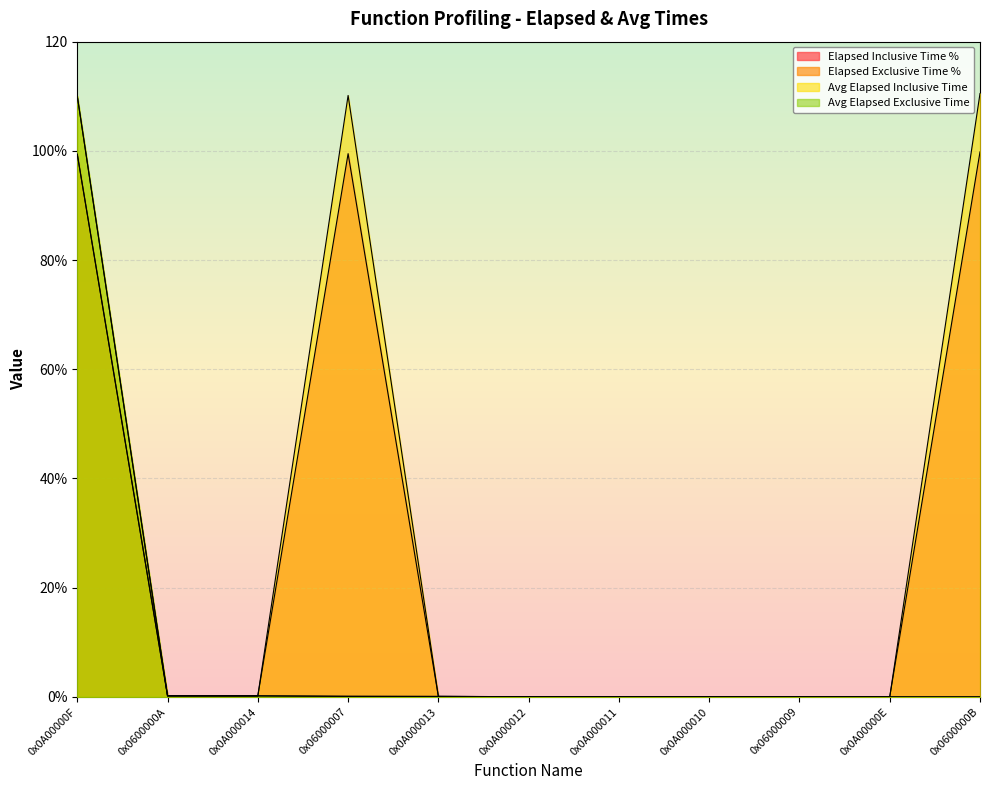

Reading right to left, list all the values displayed in this chart.

Elapsed Inclusive Time %: 99.8	0.0	0.0	0.0	0.0	0.0	0.1	99.5	0.2	0.2	99.4
Elapsed Exclusive Time %: 0.0	0.0	0.0	0.0	0.0	0.0	0.1	0.1	0.2	0.2	99.4
Avg Elapsed Inclusive Time: 110.5	0.0	0.0	0.0	0.0	0.0	0.1	110.2	0.2	0.2	110.0
Avg Elapsed Exclusive Time: 0.0	0.0	0.0	0.0	0.0	0.0	0.1	0.1	0.2	0.2	110.0